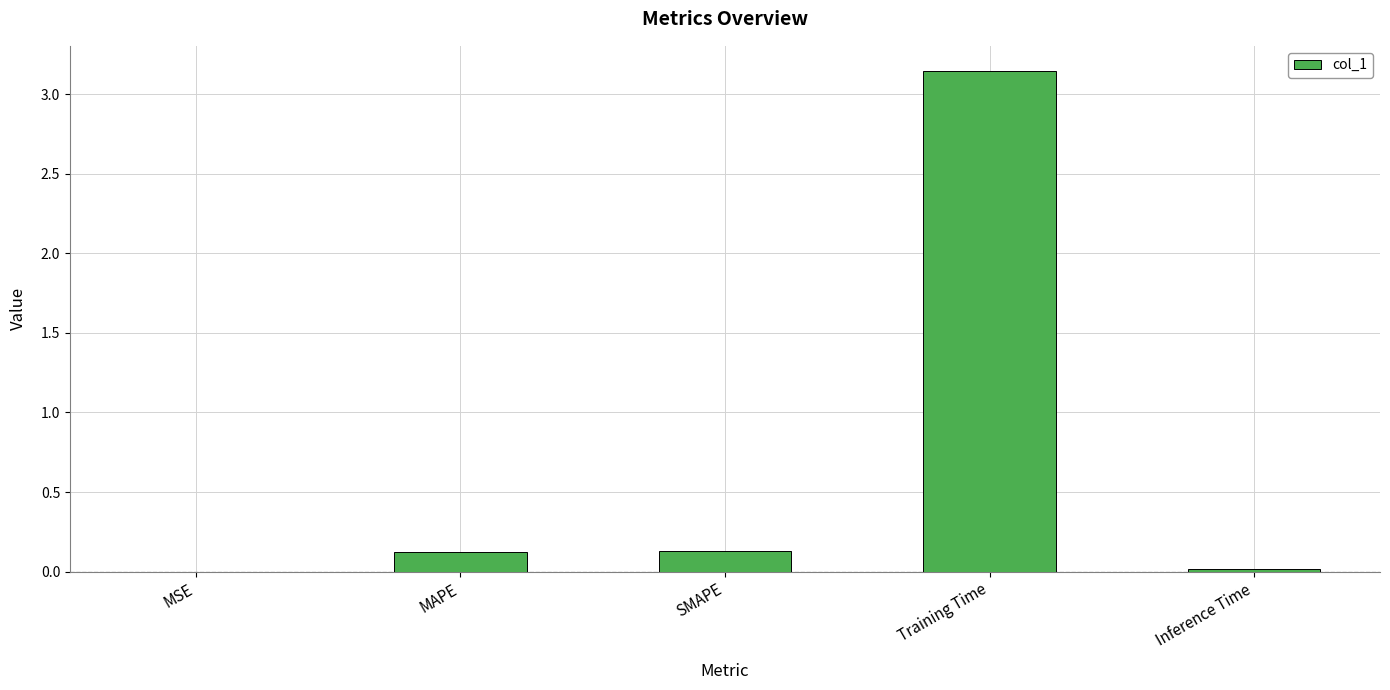

The chart shows a value of 0.1 at SMAPE. True or false?

True